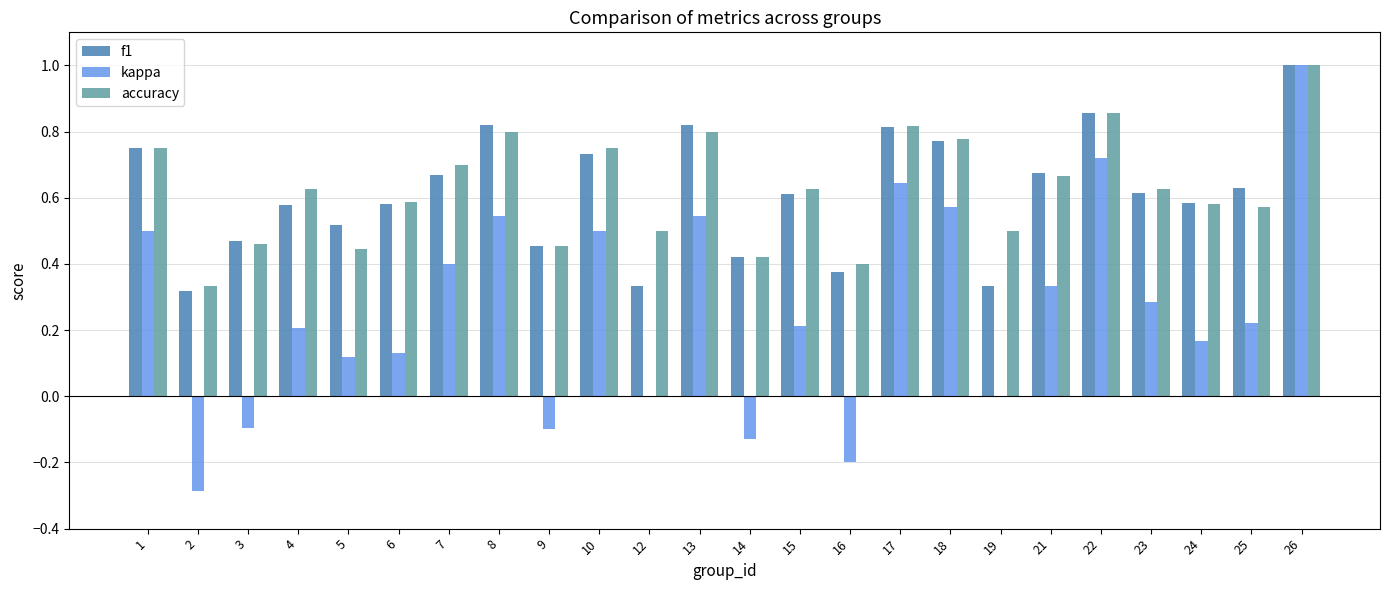

At which category is the sum across all series the highest?

26